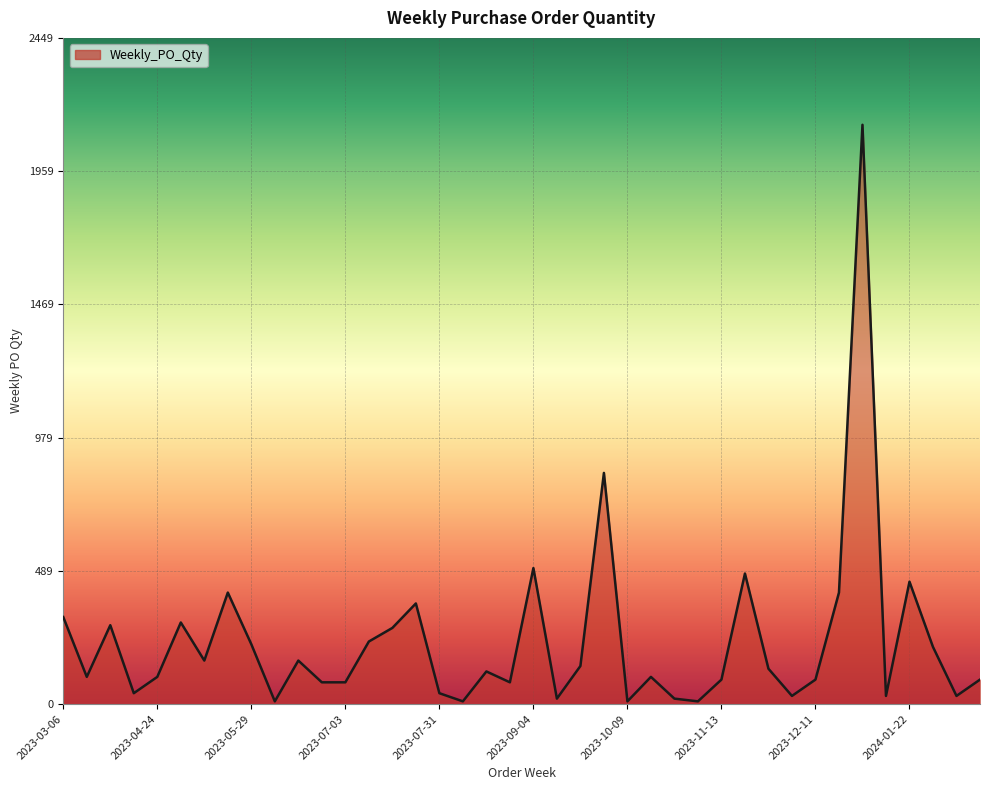

What is the greatest value displayed?

2130